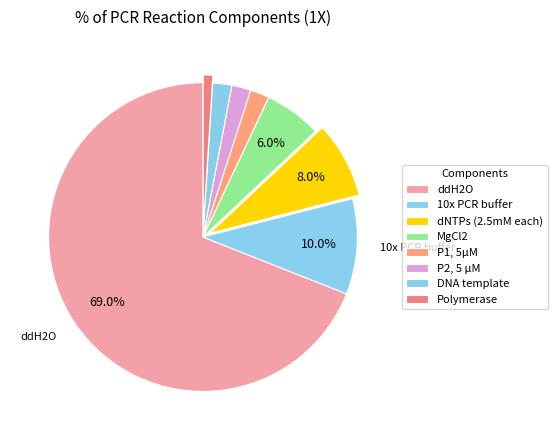

Which slice represents more than half of the pie?

ddH2O